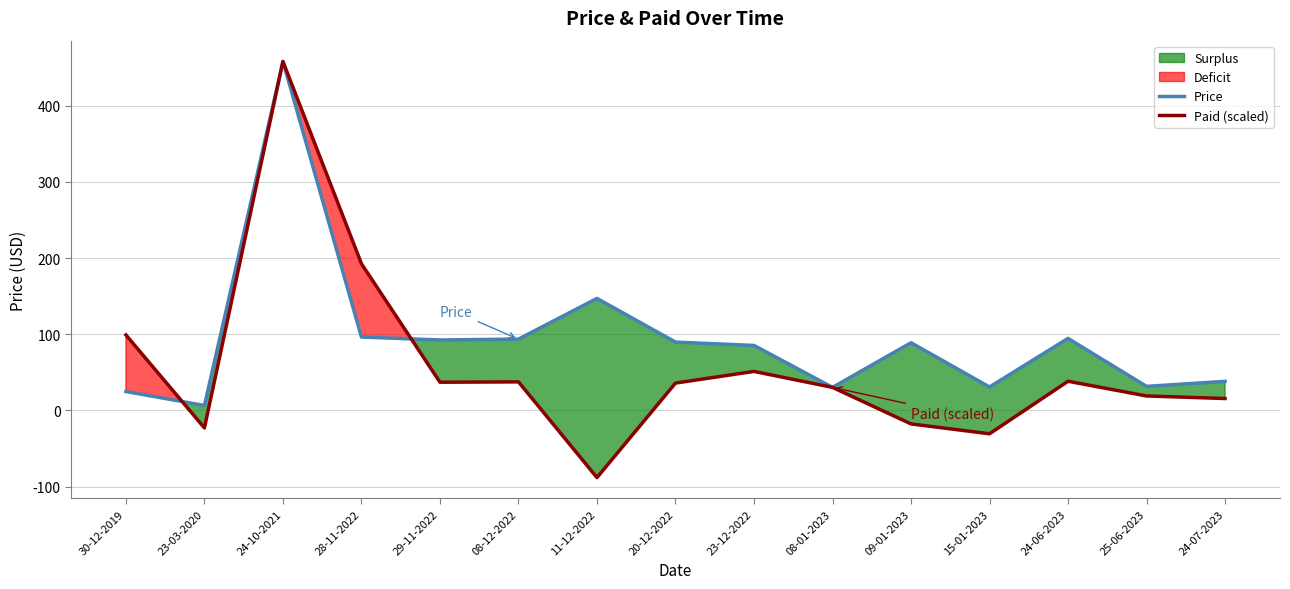

At which category does the chart reach its minimum across all series?

11-12-2022